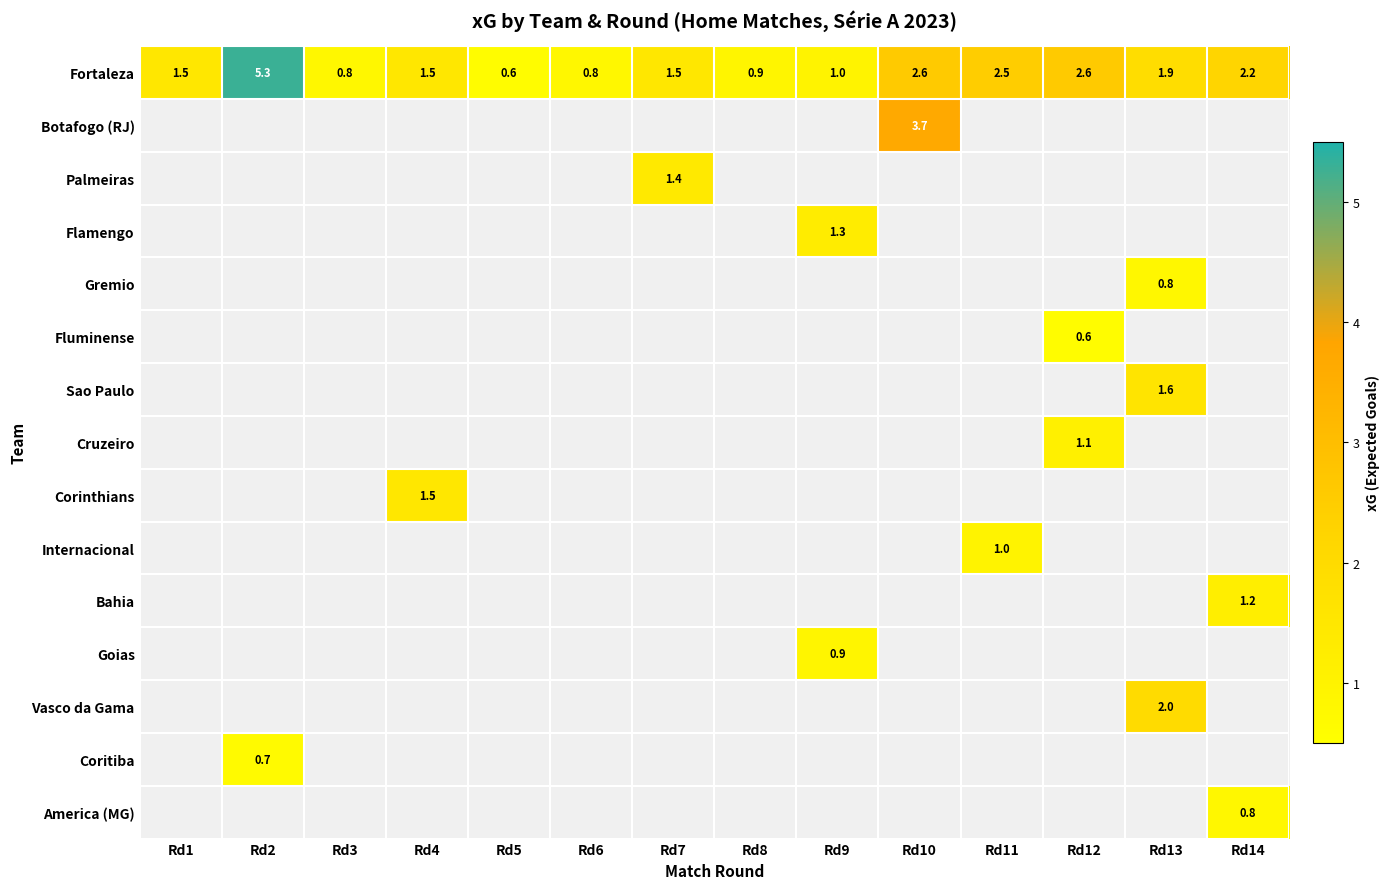

True or false: Fortaleza has a value of 3.9 at Rd11.

False